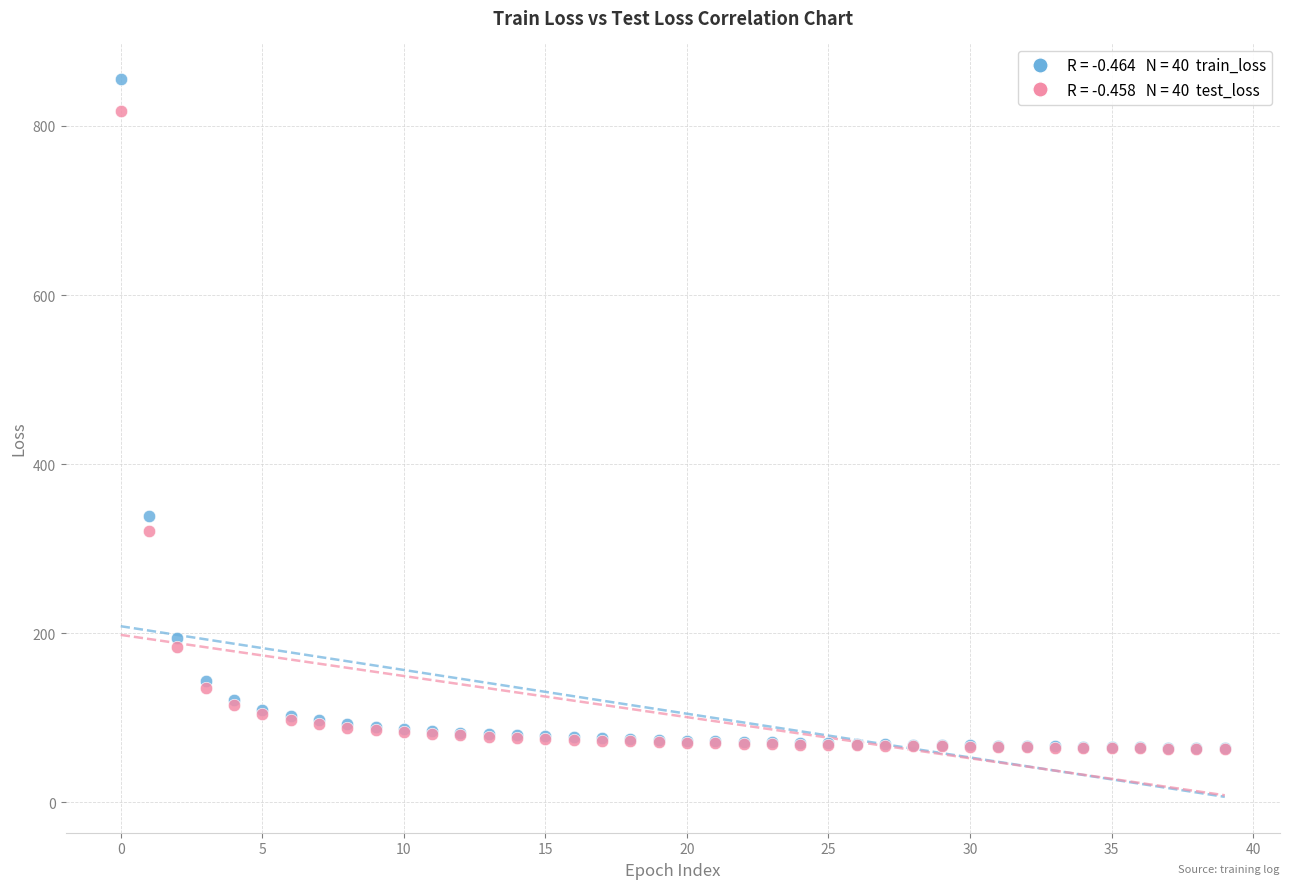

Across all series, what Y value is closest to 459?

338.1